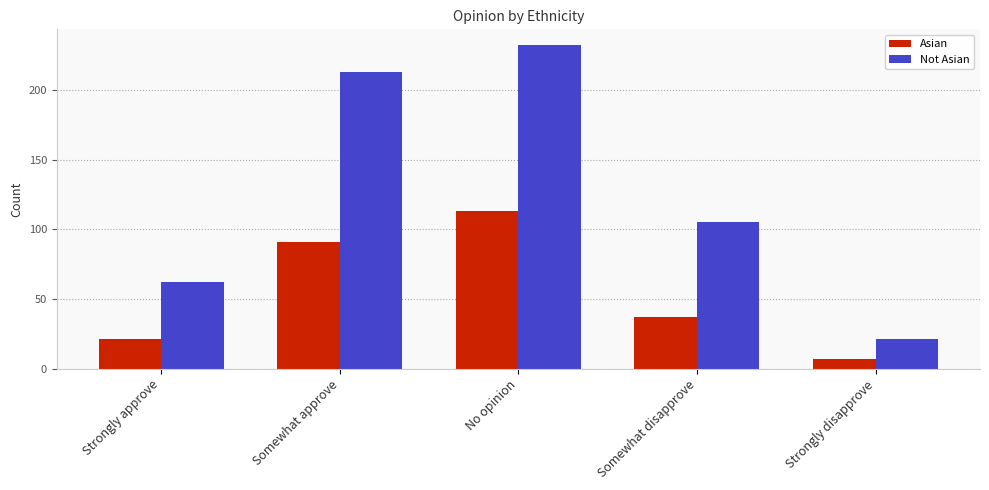

Where is Asian nearest to the value 60?

Somewhat disapprove